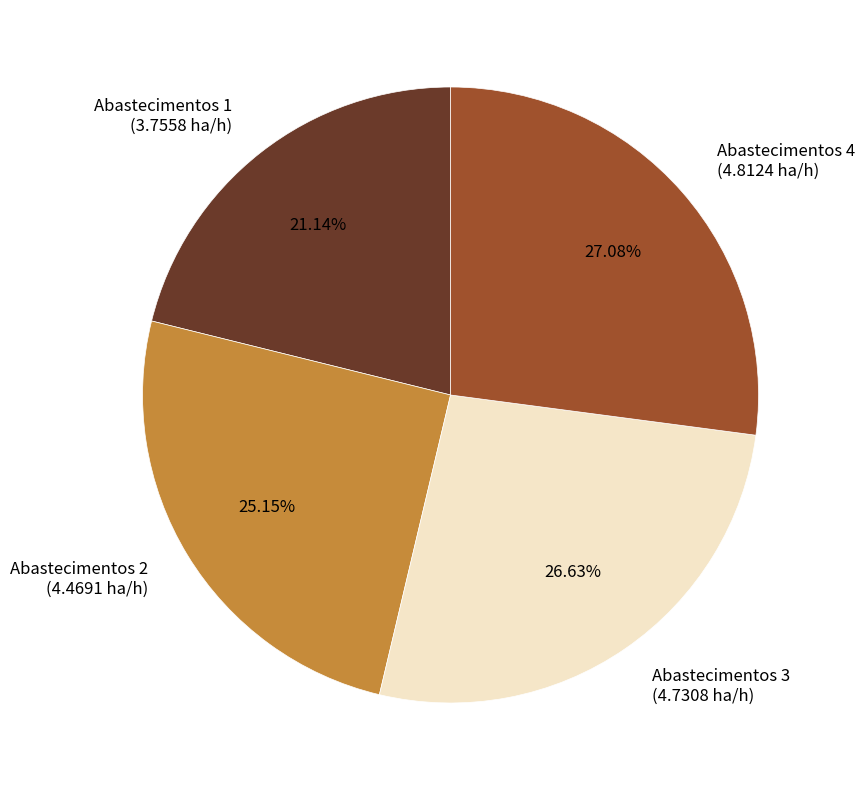

Which has a higher value, Abastecimentos 1 (3.7558 ha/h) or Abastecimentos 3 (4.7308 ha/h)?

Abastecimentos 3 (4.7308 ha/h)